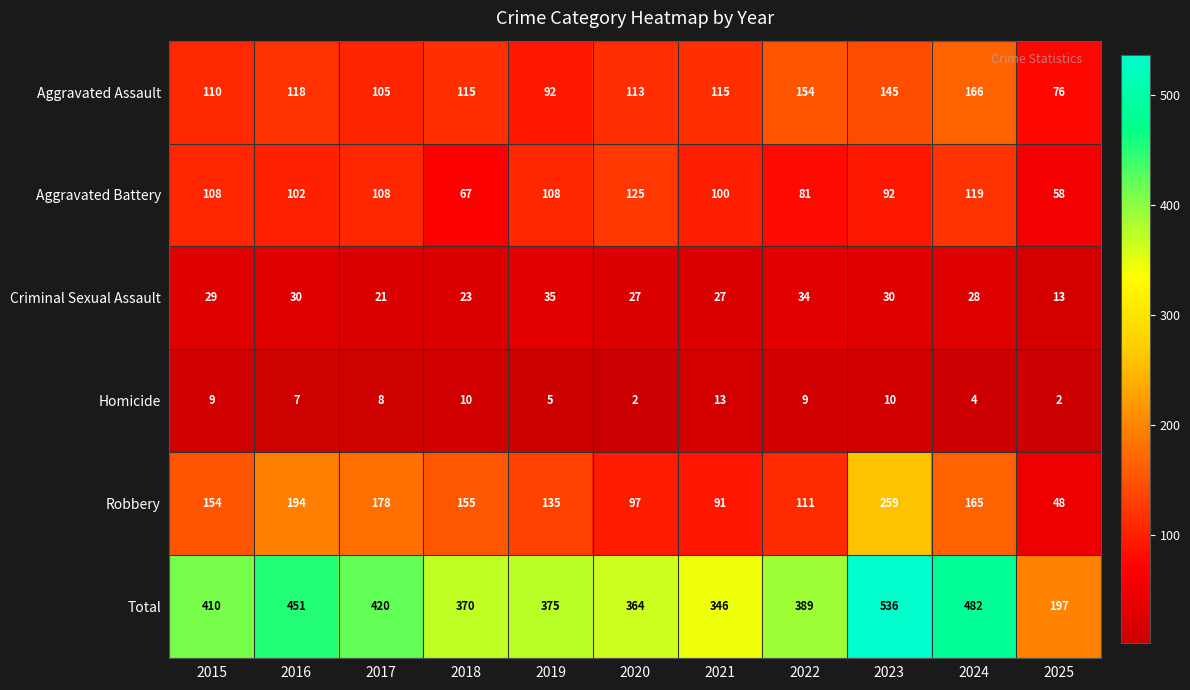

What is the spread (max minus min) of values at 2024?

478